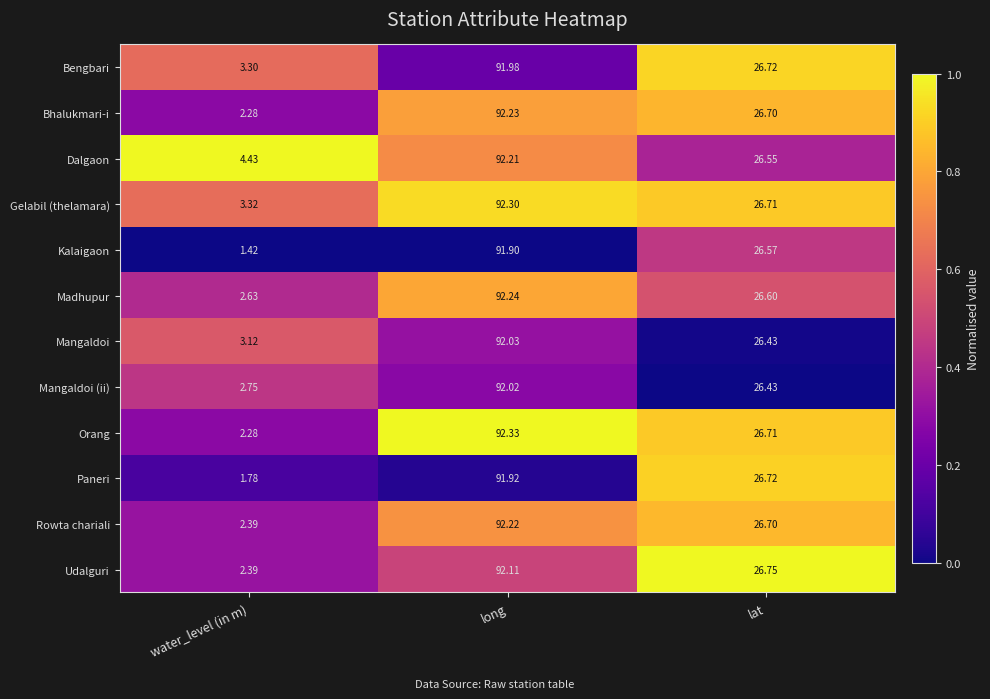

What is the total value across all series at water_level (in m)?

32.1